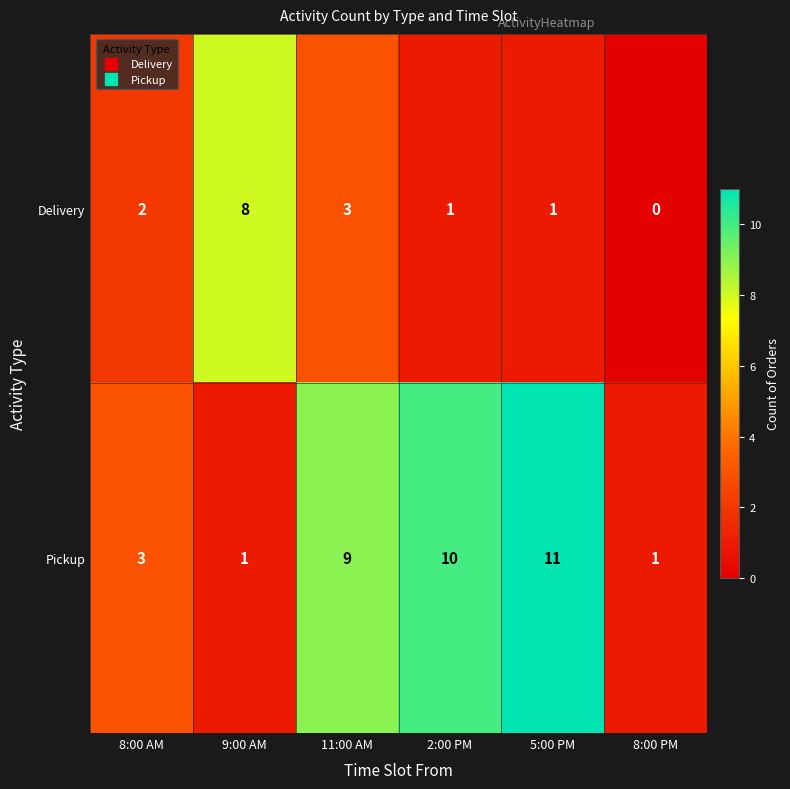

Reading left to right, transcribe all the data shown in this chart.

Delivery: 2	8	3	1	1	0
Pickup: 3	1	9	10	11	1